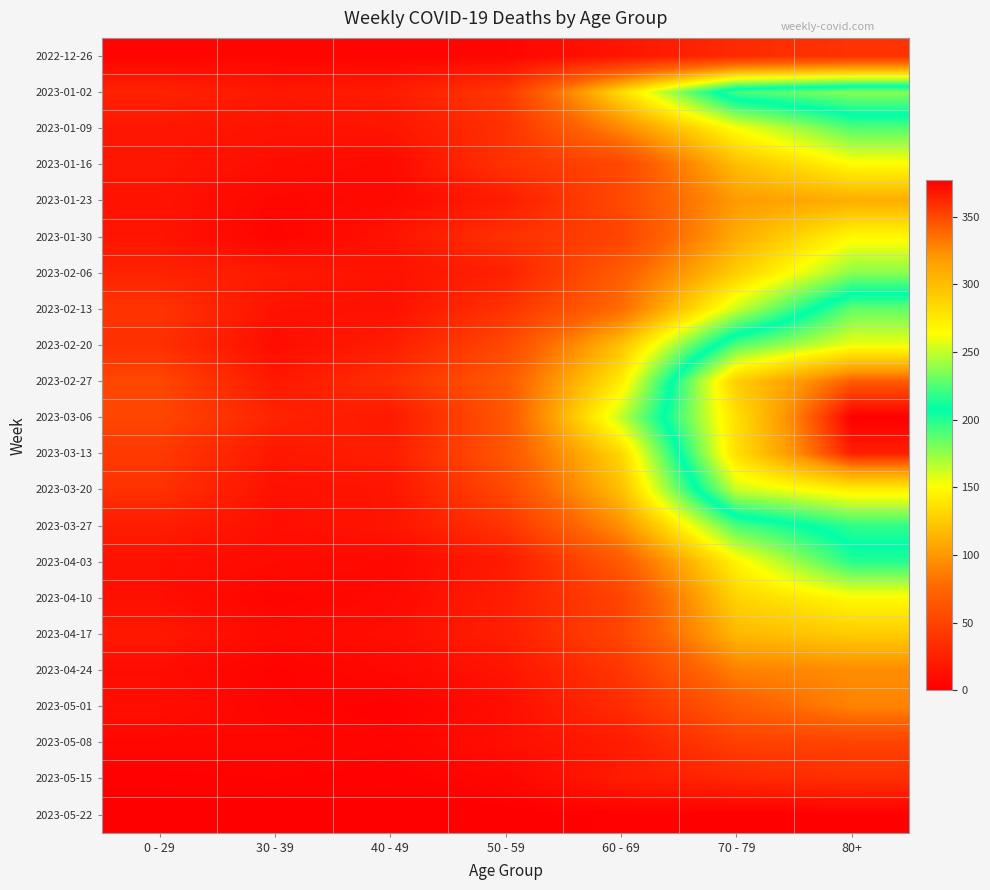

At 50 - 59, list the series in order from smallest to largest.

2023-05-22, 2022-12-26, 2023-05-15, 2023-05-01, 2023-05-08, 2023-04-24, 2023-04-03, 2023-01-23, 2023-04-10, 2023-04-17, 2023-02-06, 2023-01-09, 2023-01-30, 2023-01-16, 2023-02-13, 2023-03-27, 2023-01-02, 2023-02-20, 2023-03-20, 2023-03-06, 2023-03-13, 2023-02-27